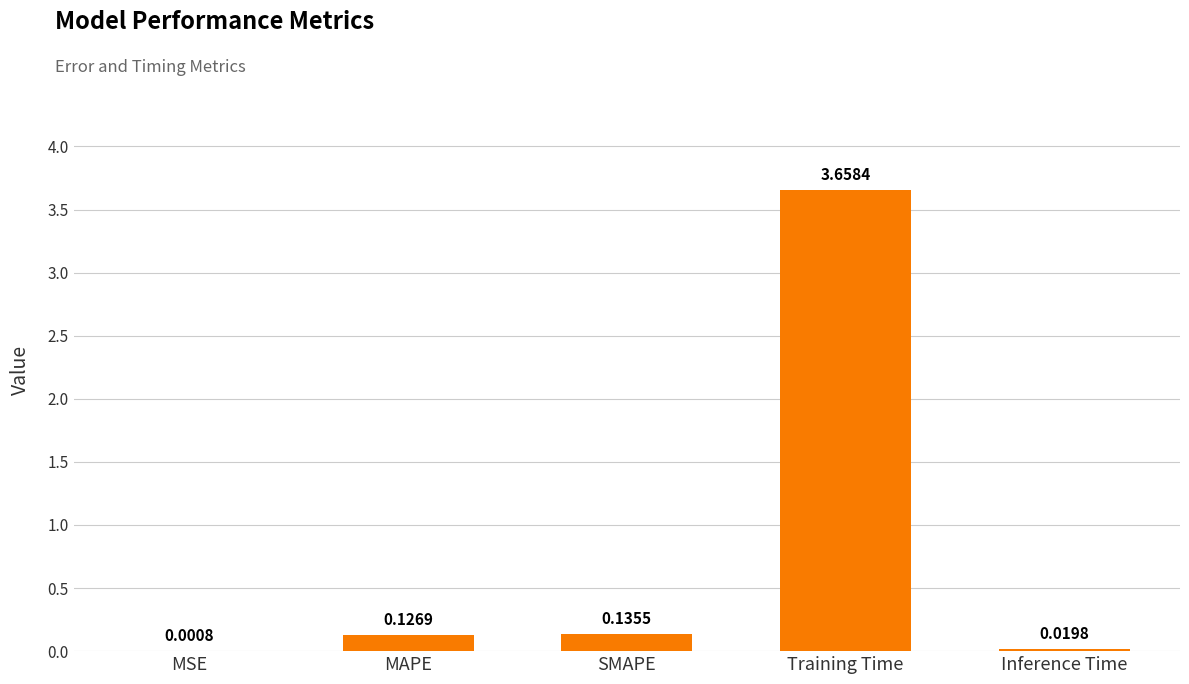

What is the sum of all values?

3.9